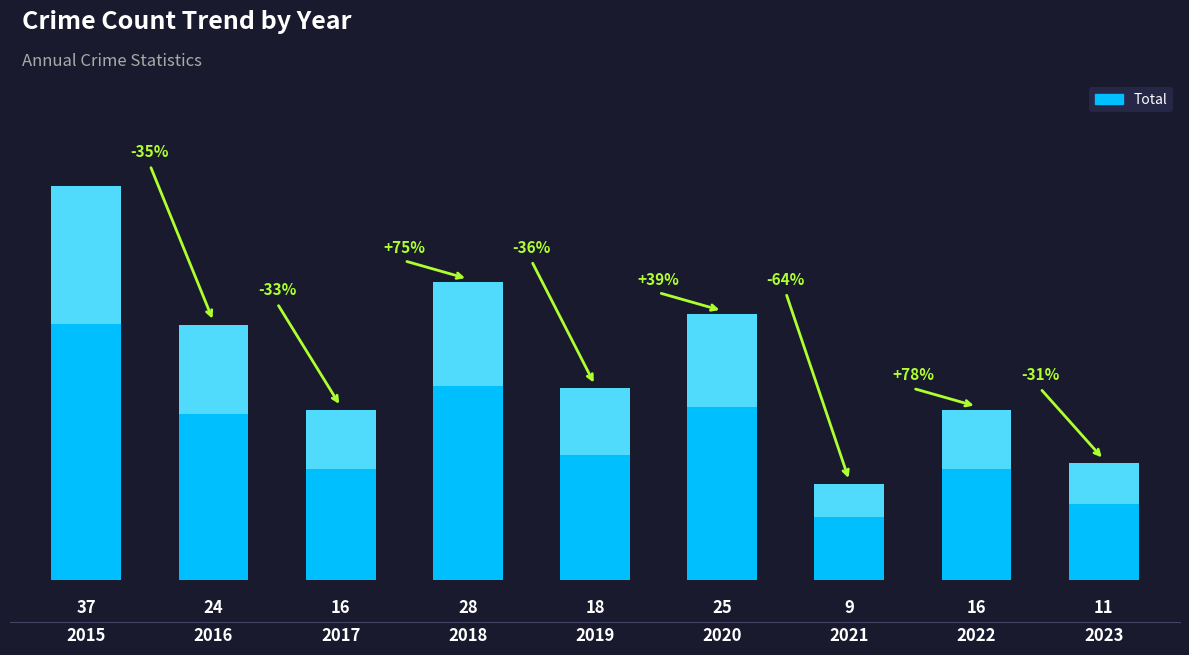

List the labels in order of value, smallest first.

2021, 2023, 2017, 2022, 2019, 2016, 2020, 2018, 2015